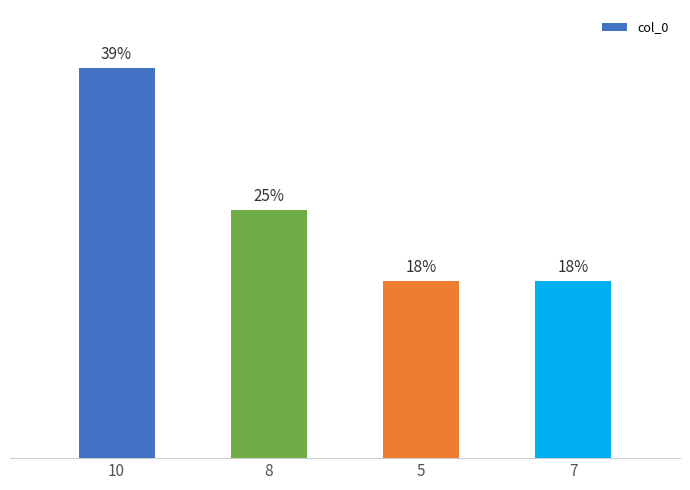

Does the chart contain any negative values?

No